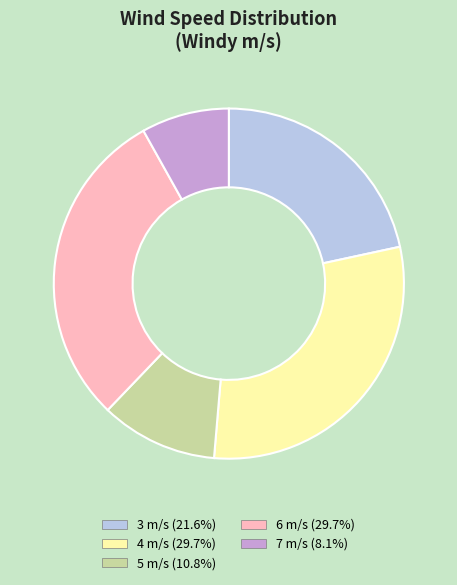

Is there a majority slice in this chart?

No